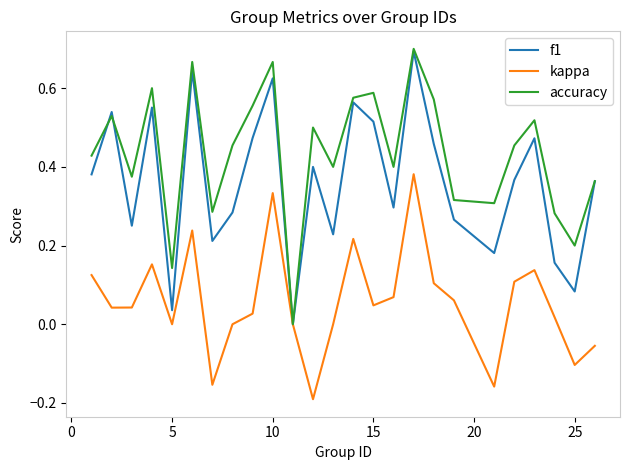

List the series in order of their overall mean, highest first.

accuracy, f1, kappa